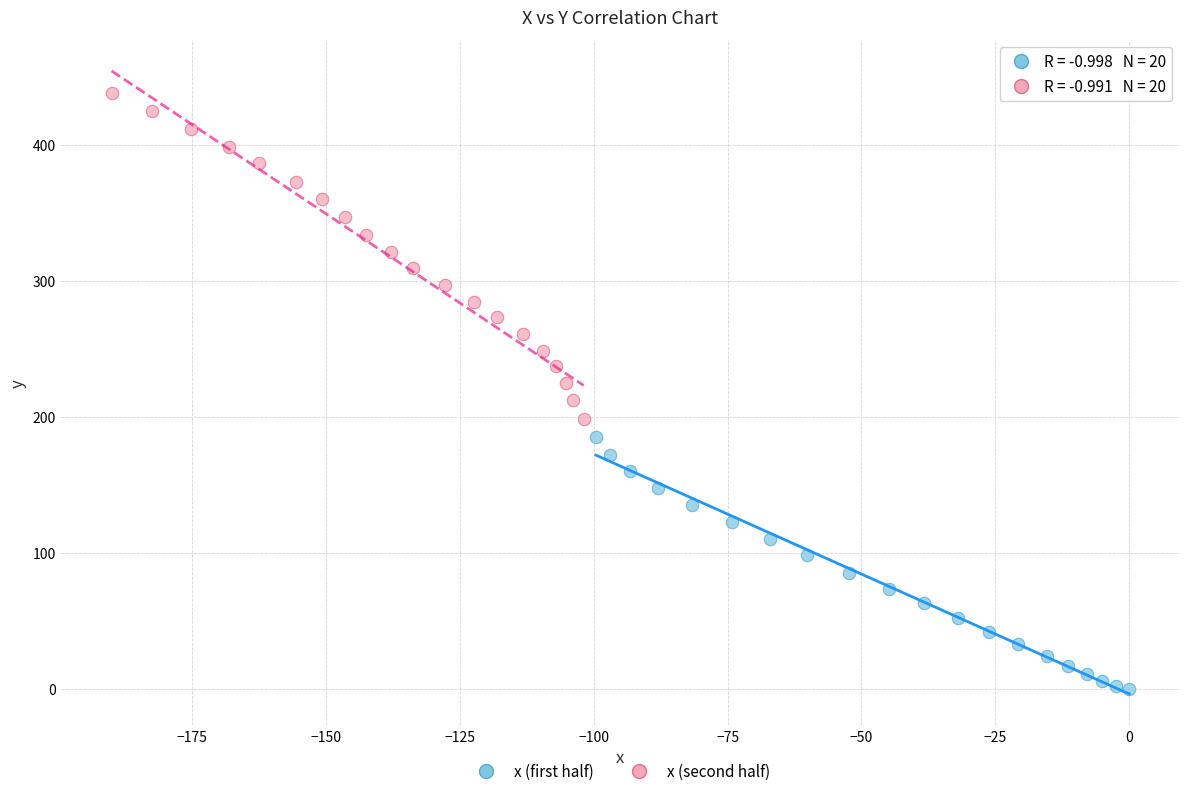

Which series reaches the minimum Y coordinate?

x (first half)